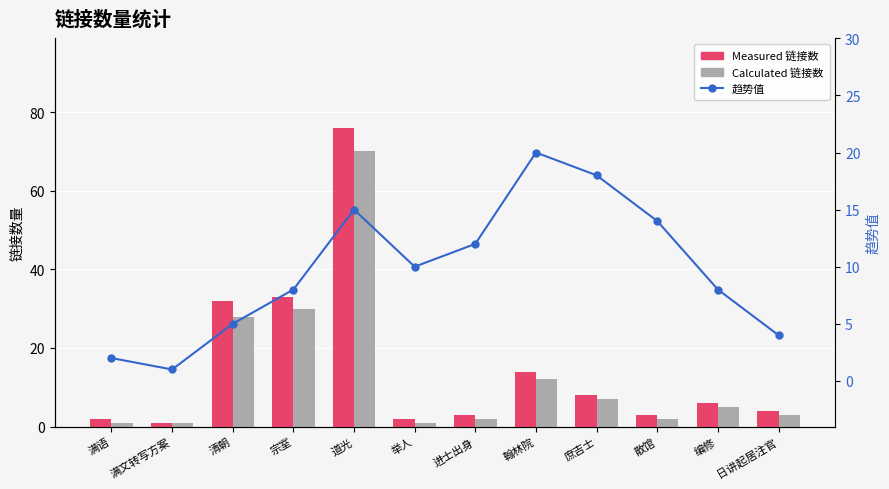

Which label corresponds to the largest value in the chart?

道光